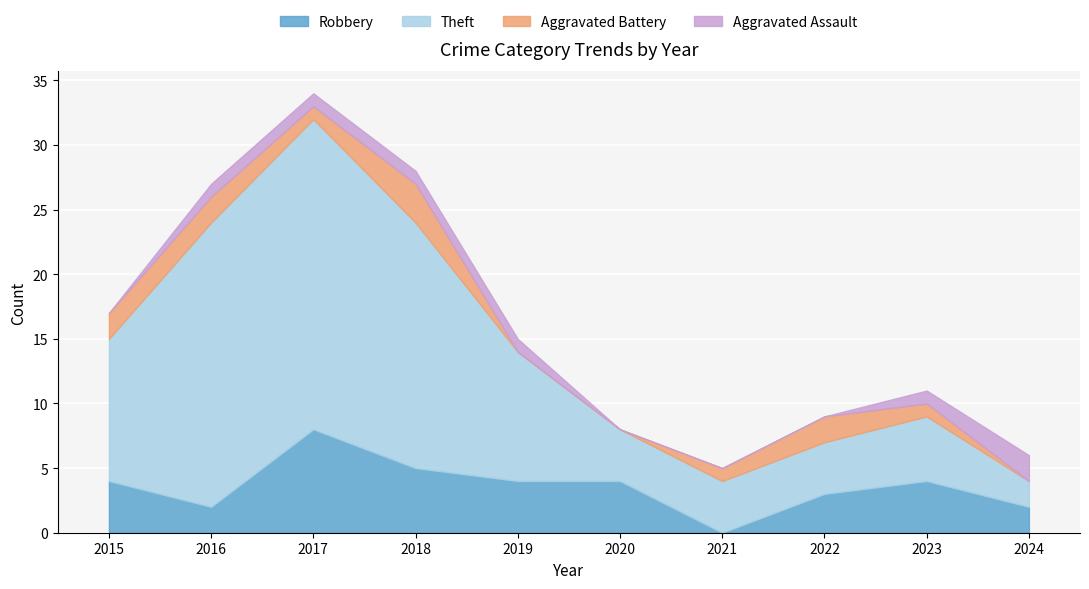

True or false: Theft has a value of 1 at 2024.

False